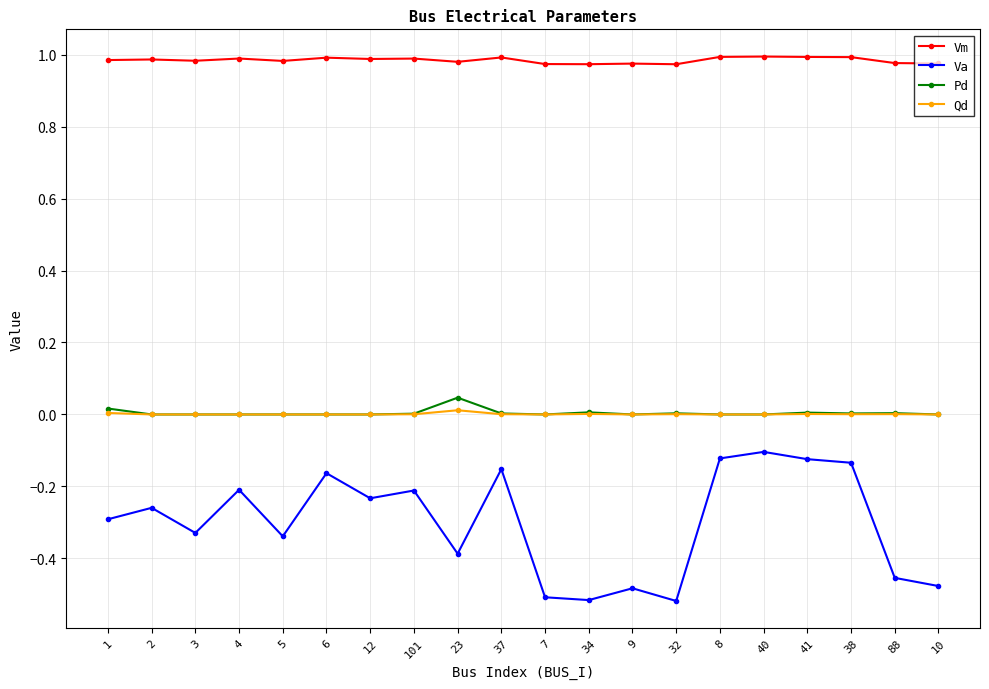

What are all the series names shown in the legend?

Vm, Va, Pd, Qd